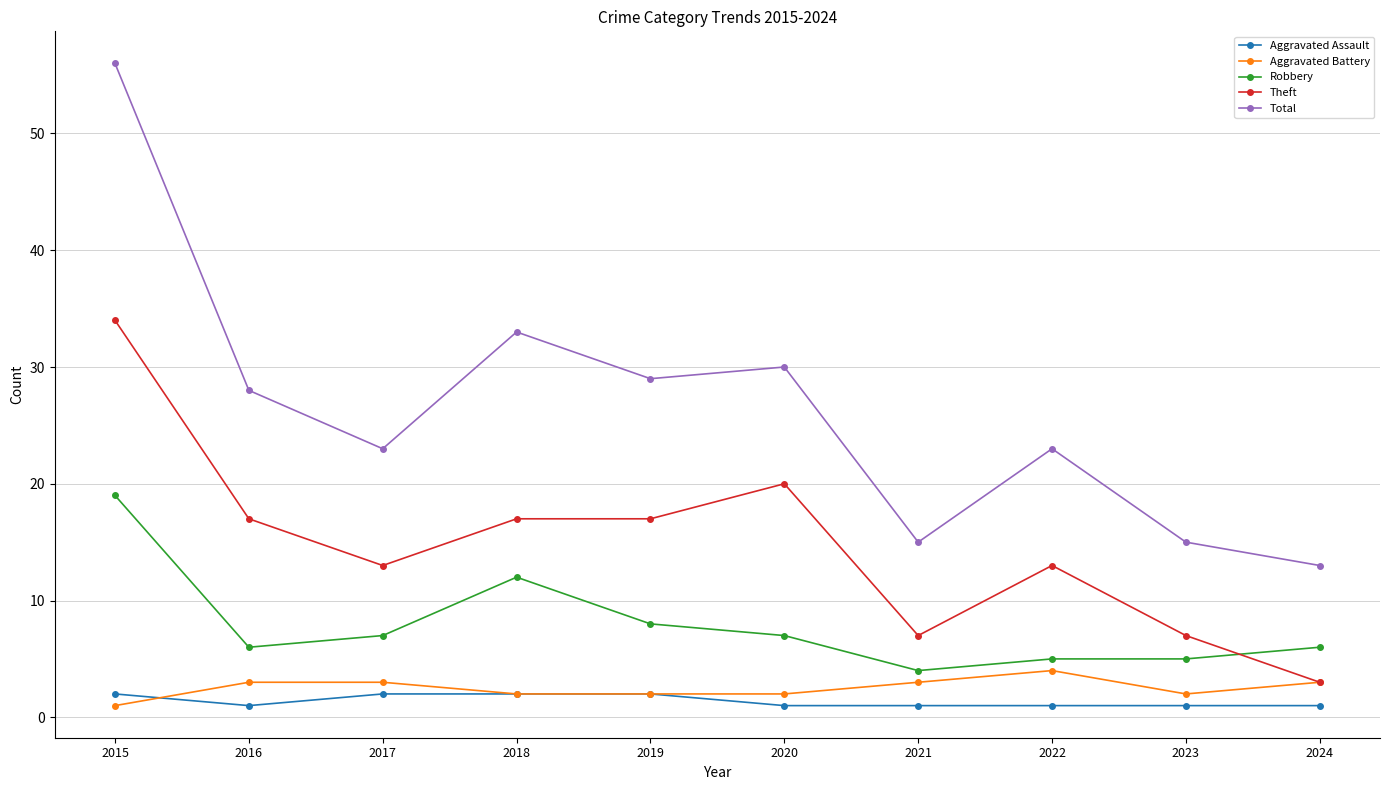

The Total series shows 10 at 2016. True or false?

False